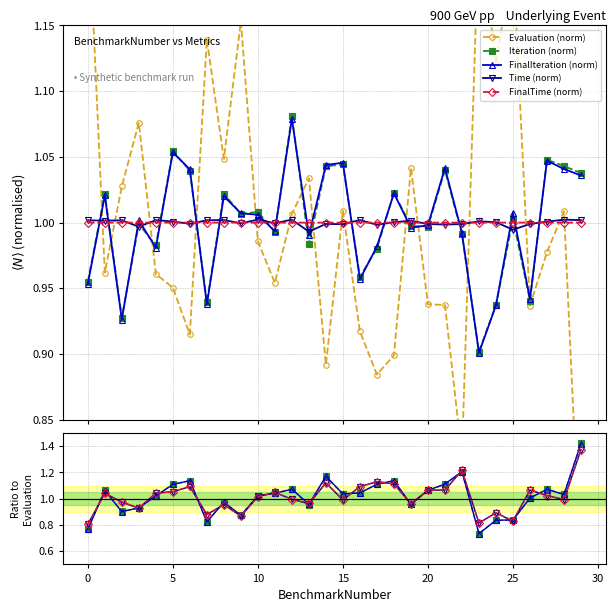

At which label is Evaluation (norm) closest to 0?

29